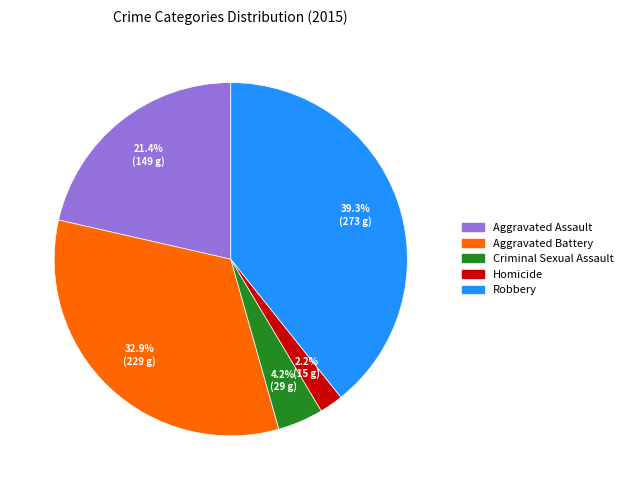

Rank the categories by value from highest to lowest.

Robbery, Aggravated Battery, Aggravated Assault, Criminal Sexual Assault, Homicide